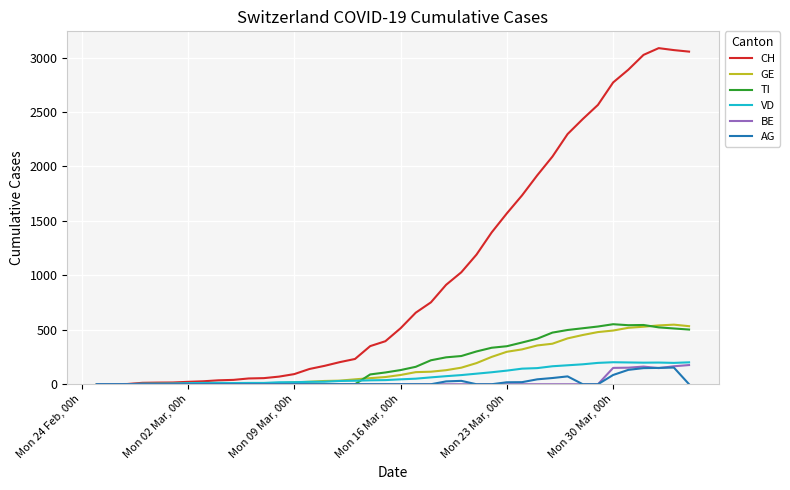

What is the maximum value shown in the chart?

3086